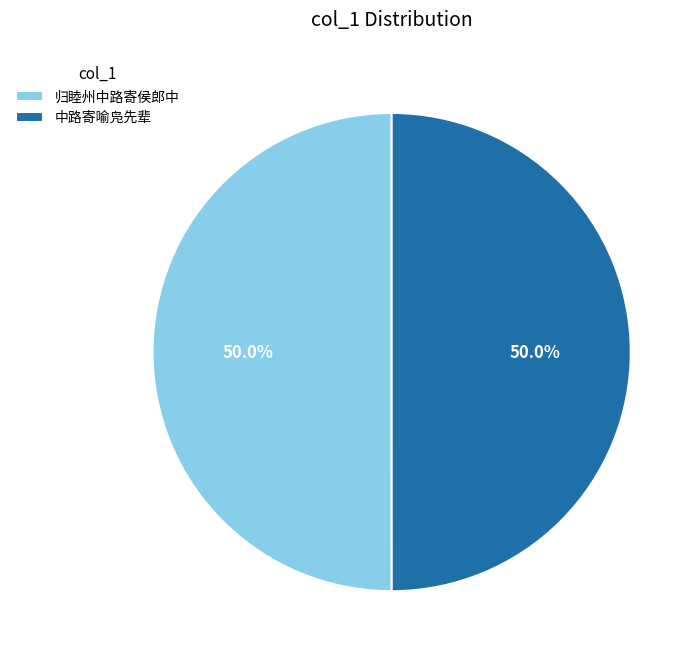

How much of the chart is everything except 中路寄喻凫先辈?

50.0%